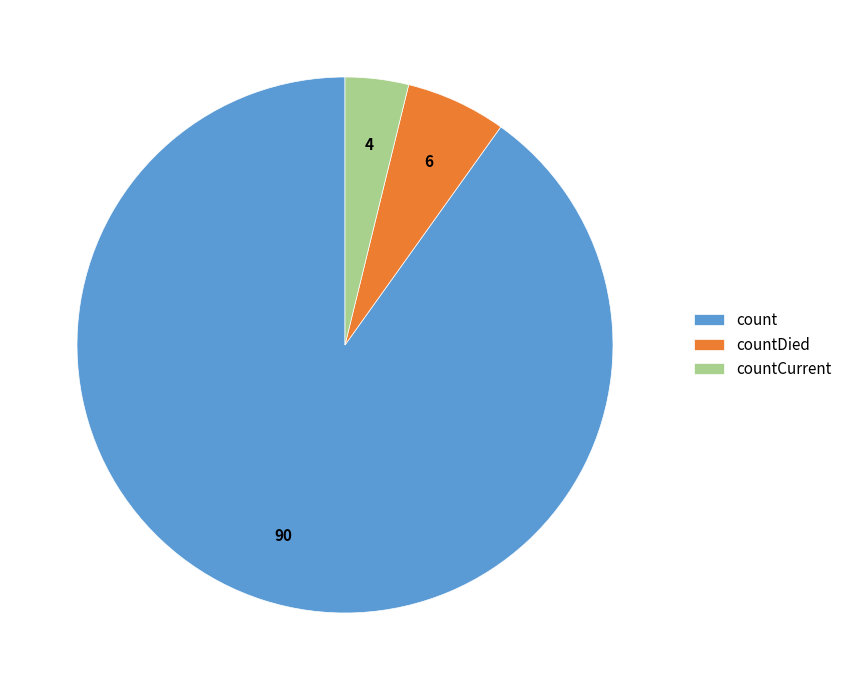

Combined, do countDied and count account for over 50%?

Yes